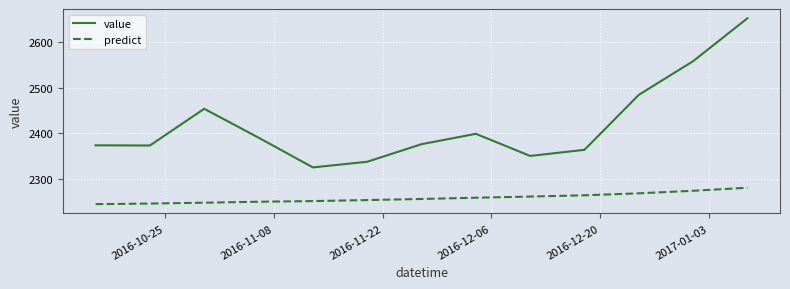

List the series in order of their overall mean, highest first.

value, predict